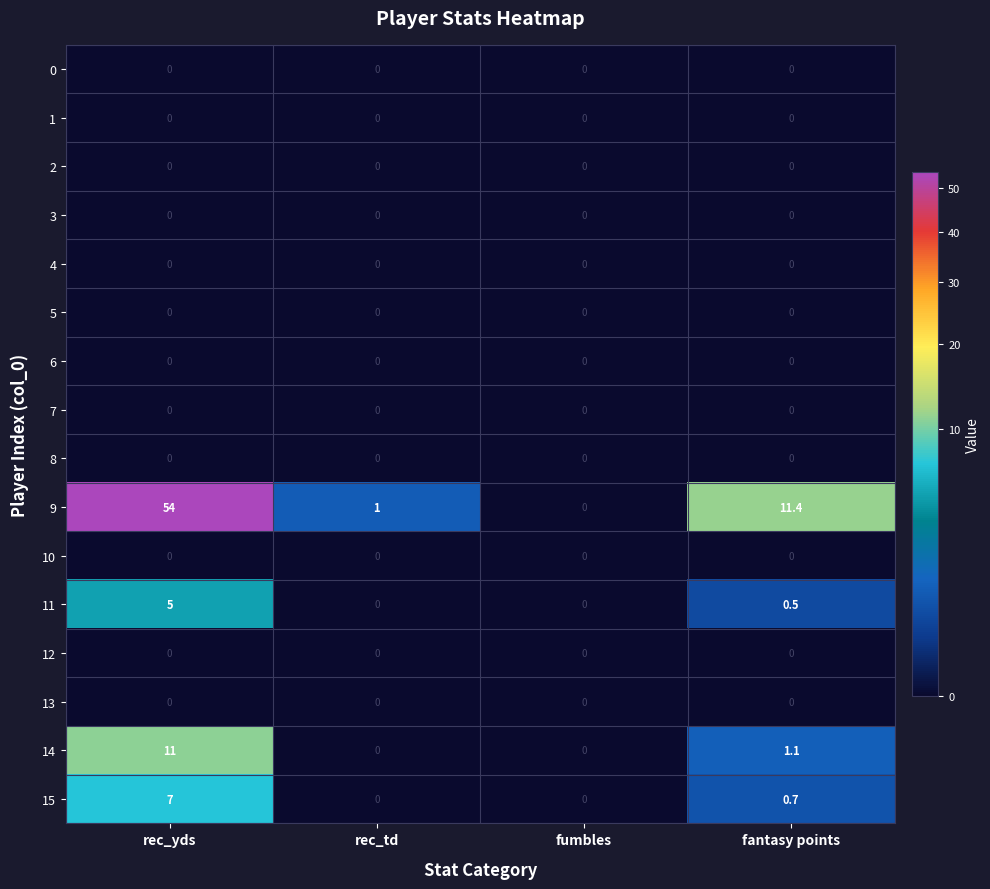

The value of 15 at rec_yds is 3.5. True or false?

False